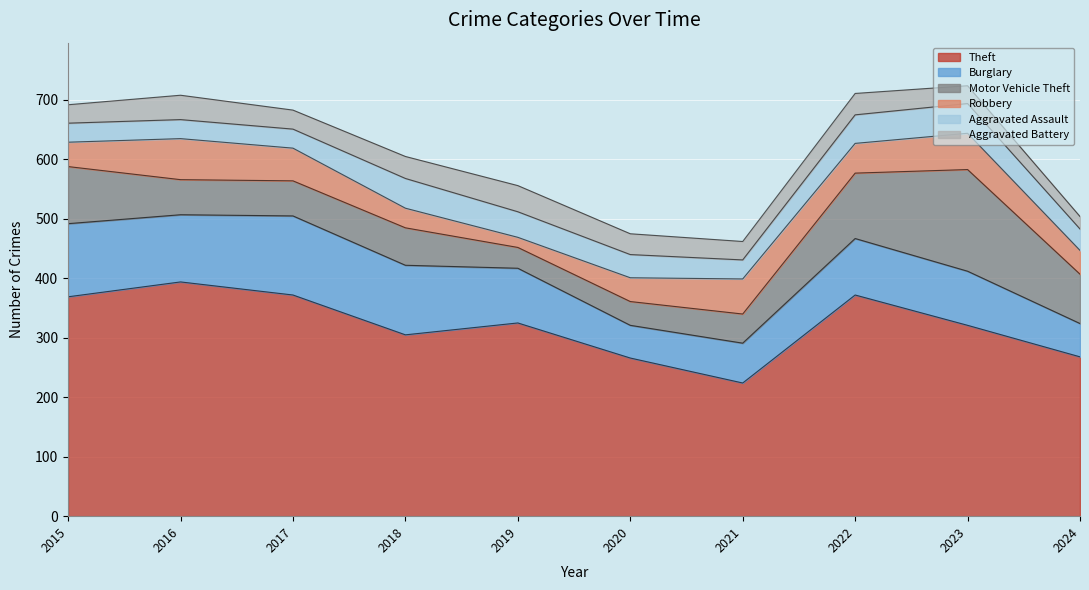

What is the value of the Motor Vehicle Theft point at the 9th from the left?

171